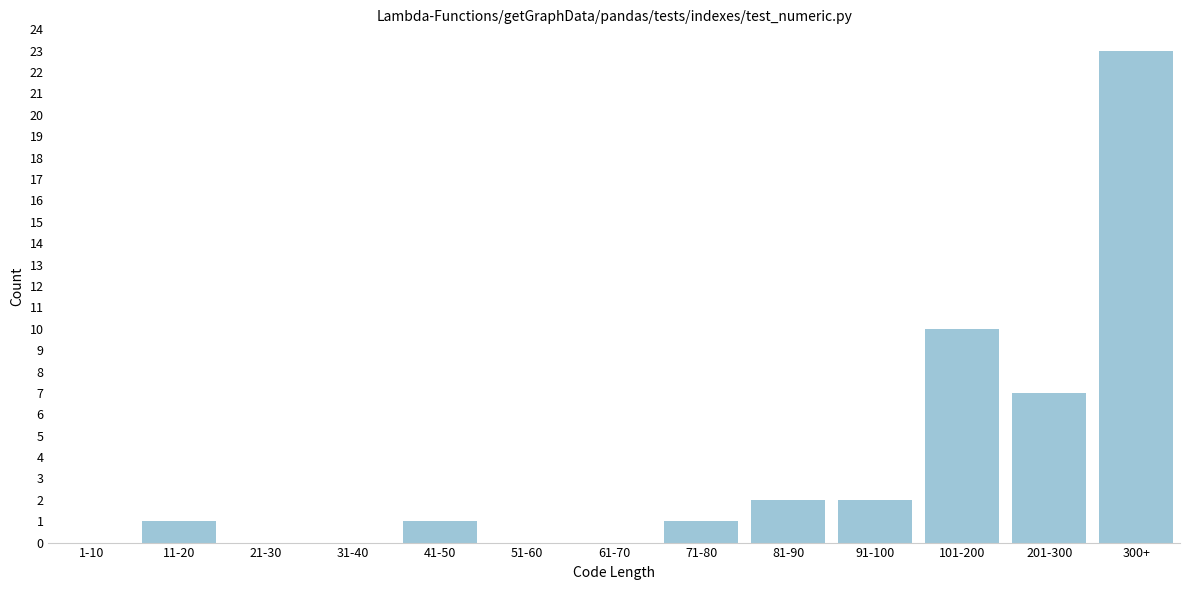

Reading left to right, list all the values displayed in this chart.

1-10=0	11-20=1	21-30=0	31-40=0	41-50=1	51-60=0	61-70=0	71-80=1	81-90=2	91-100=2	101-200=10	201-300=7	300+=23